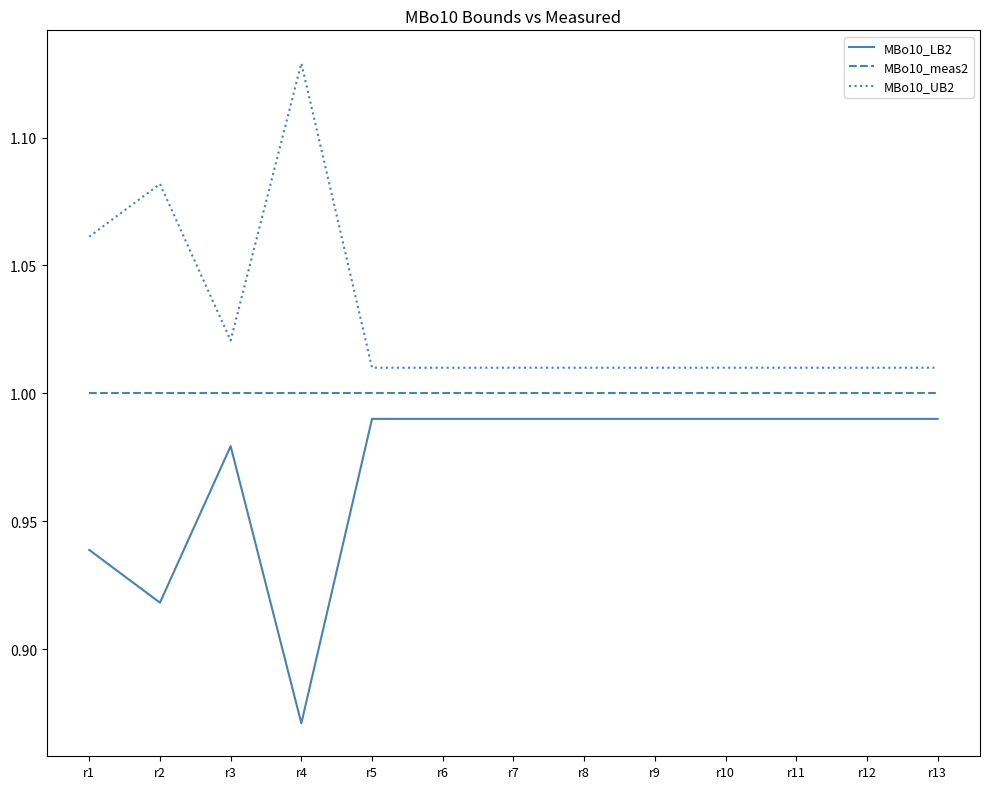

Which series has the largest total across all categories?

MBo10_UB2